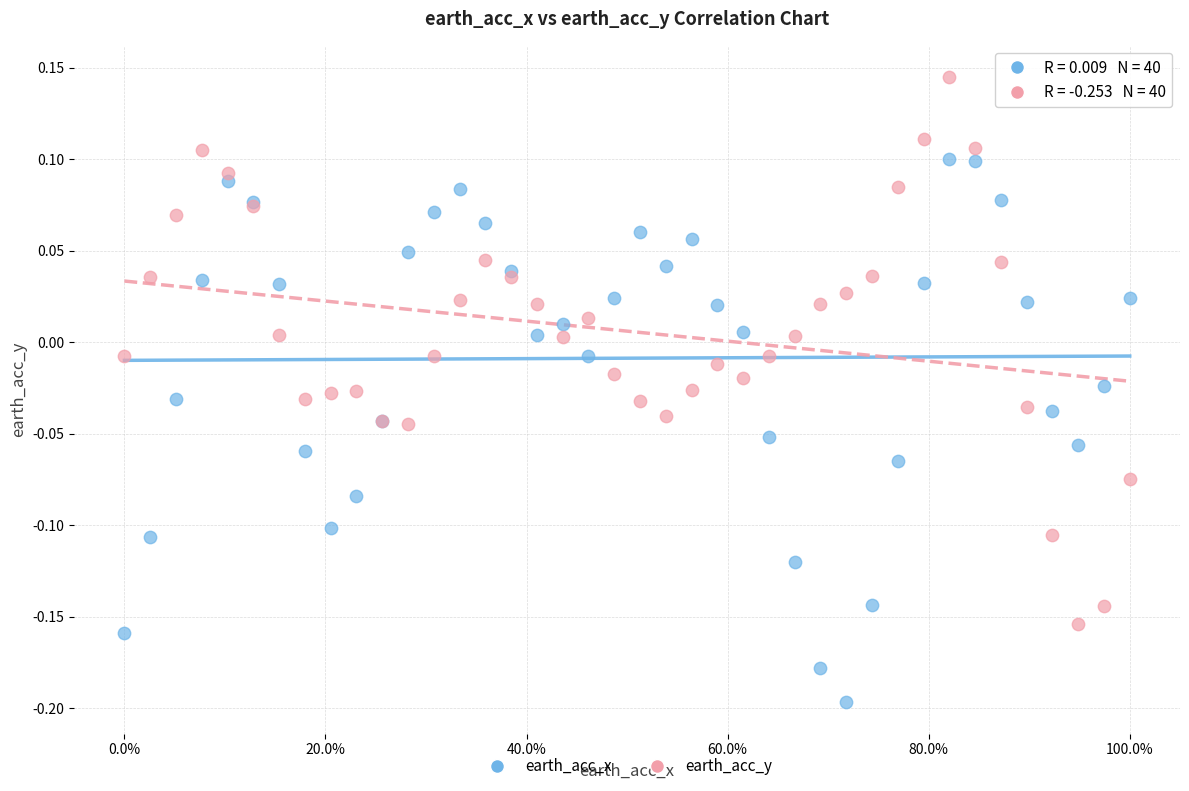

What are all the series names shown in the legend?

earth_acc_x, earth_acc_y